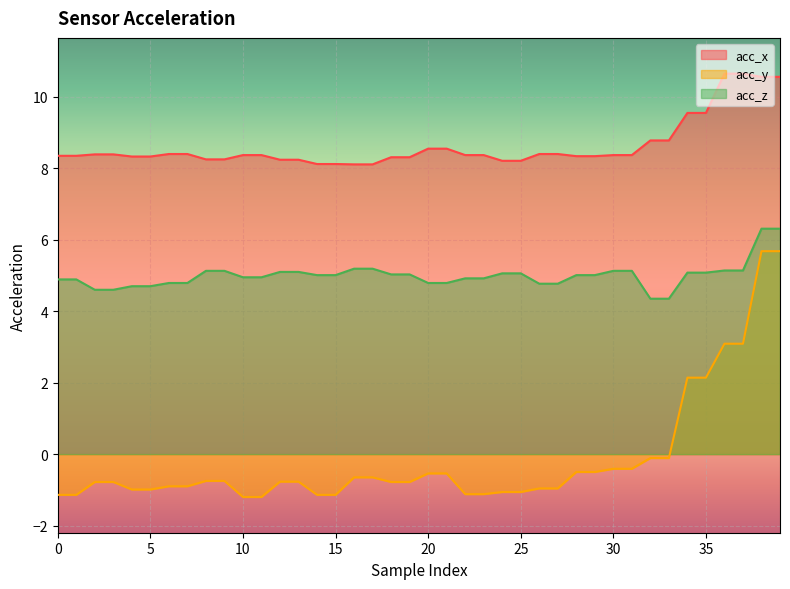

True or false: acc_x and acc_z cross at least once.

False